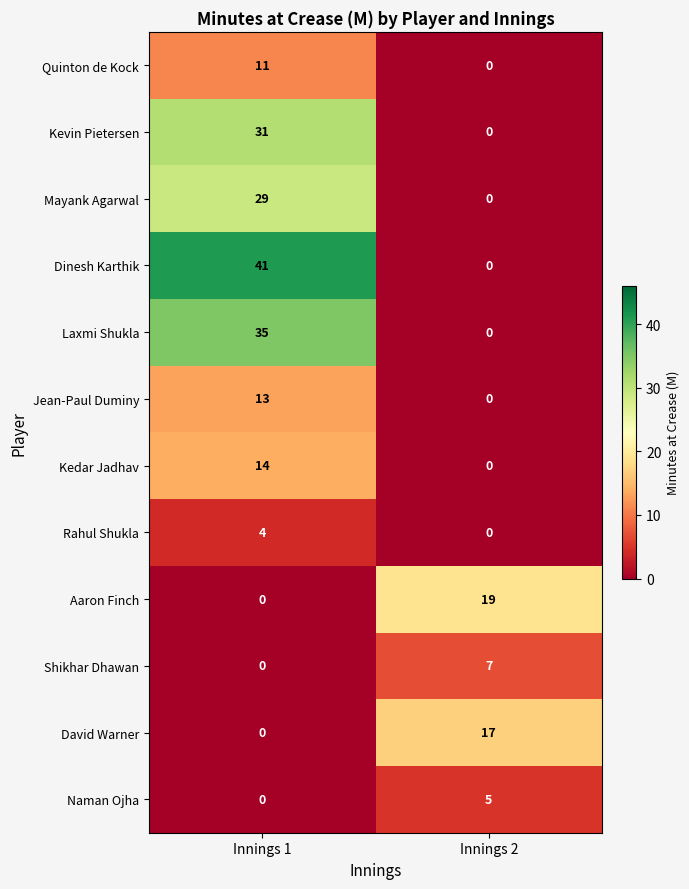

Where is Dinesh Karthik nearest to the value 20?

Innings 2